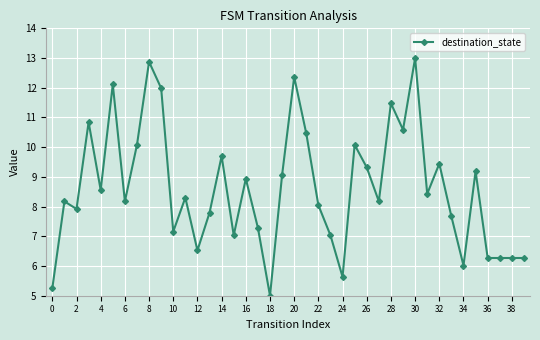

What is the value of the 27th point from the left?

9.3